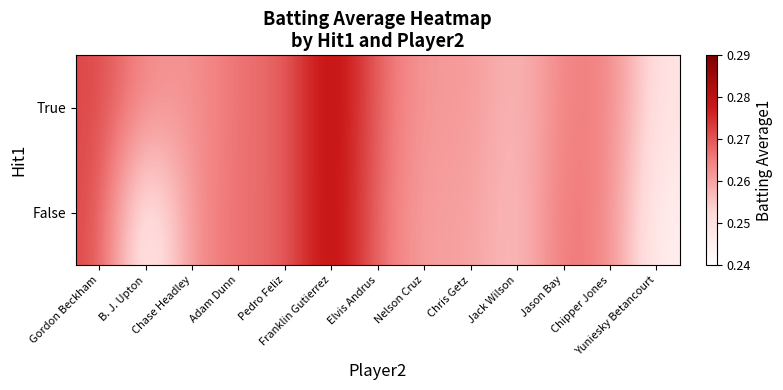

At B. J. Upton, list the series in order from smallest to largest.

False, True